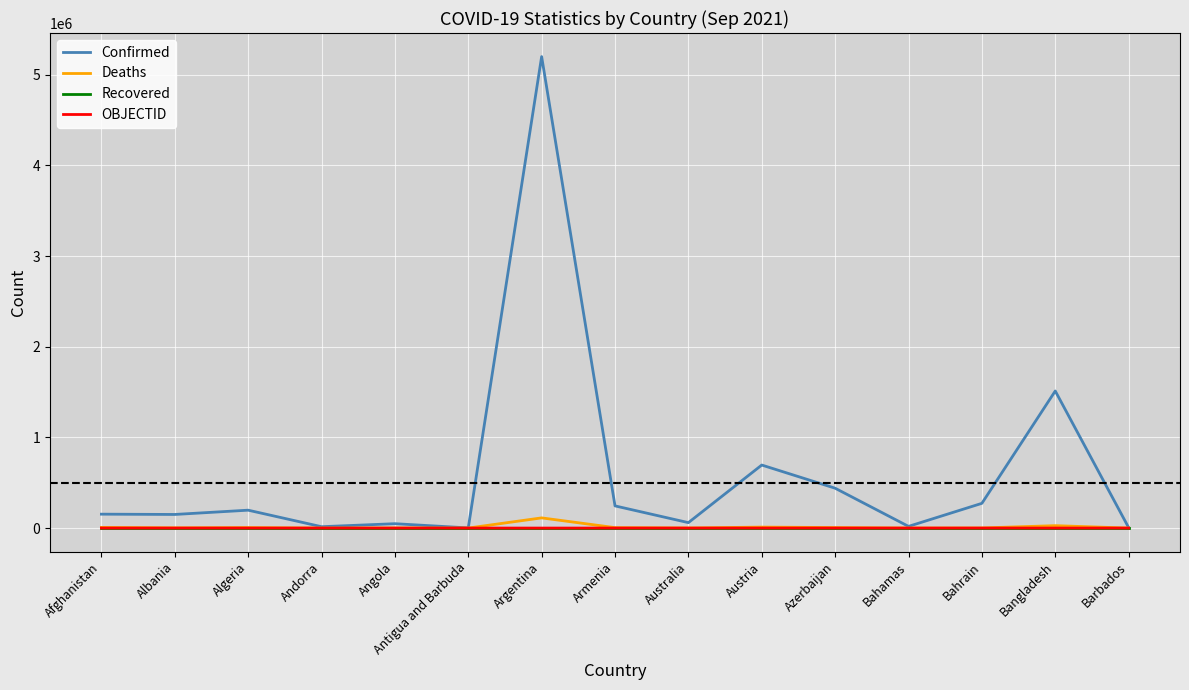

Which series has the largest range (max minus min)?

Confirmed